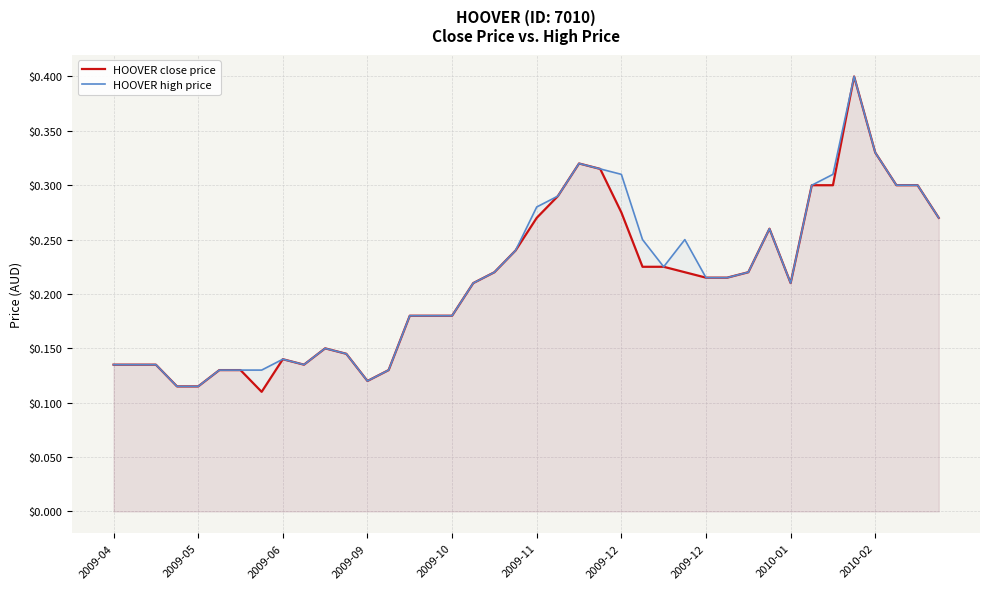

Does the chart have visible grid lines?

Yes